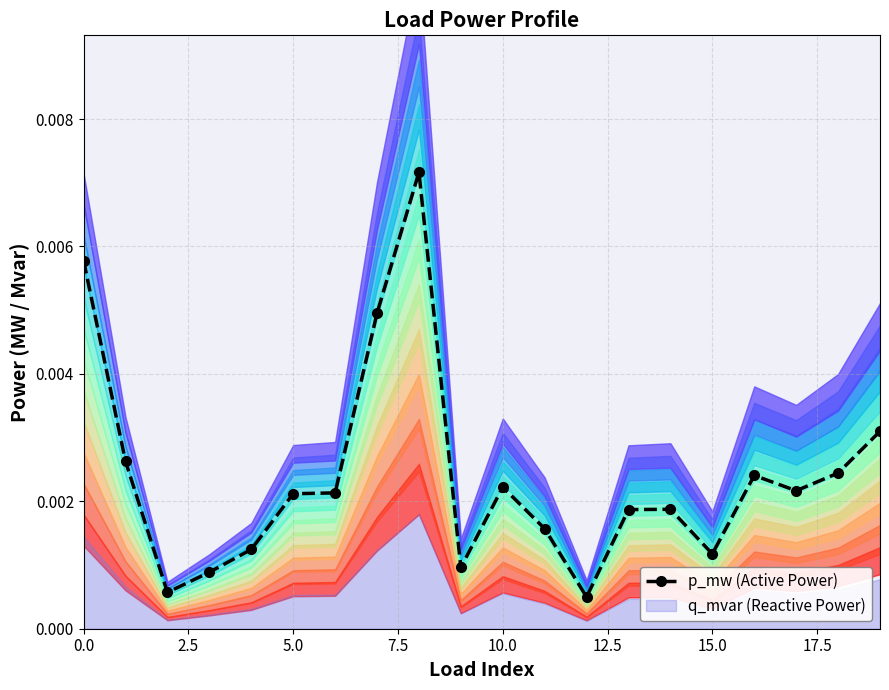

True or false: p_mw (Active Power) has more than 0 points higher than both neighbors.

True